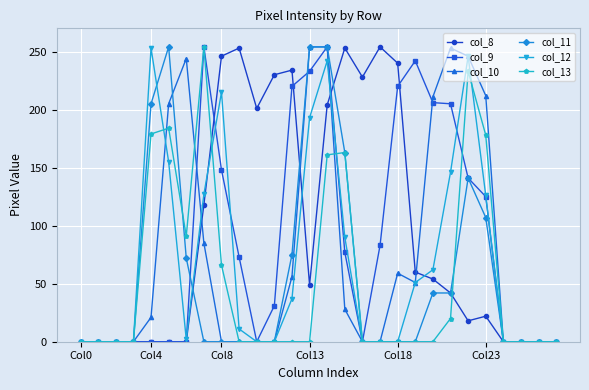

Does the chart display data point markers on the line(s)?

Yes